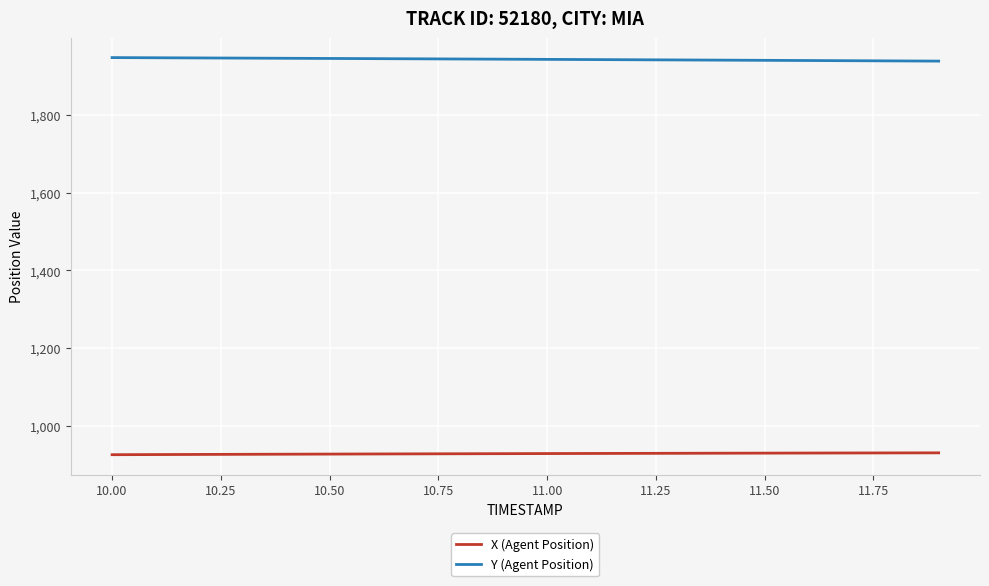

What is the minimum value for Y (Agent Position)?

1938.8